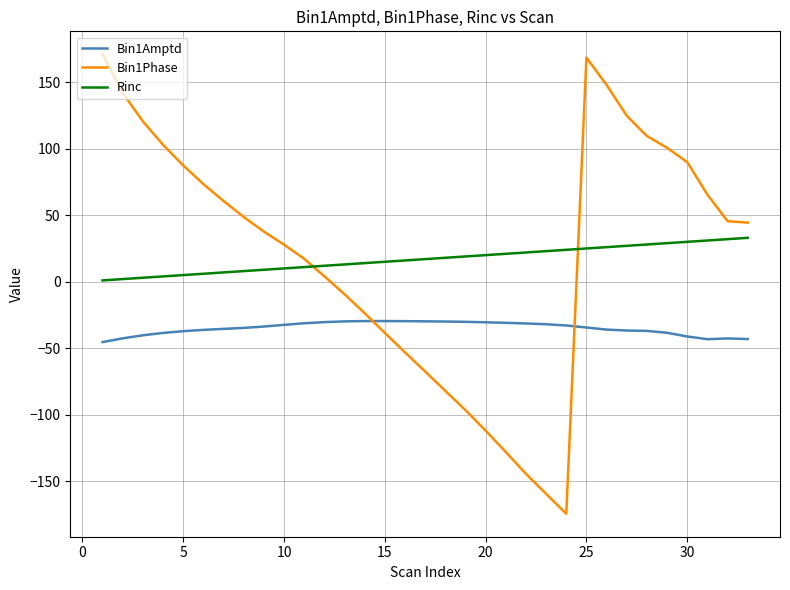

After their last crossing, which series has the higher values: Bin1Phase or Bin1Amptd?

Bin1Phase